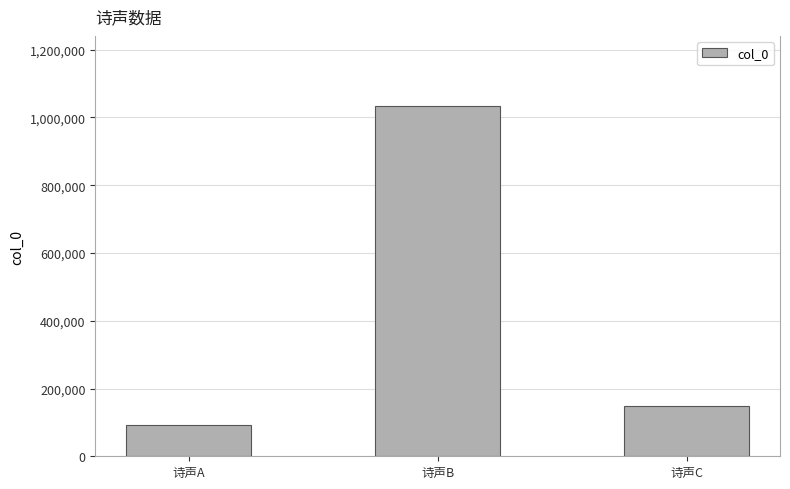

Read the value at 诗声C.

147862